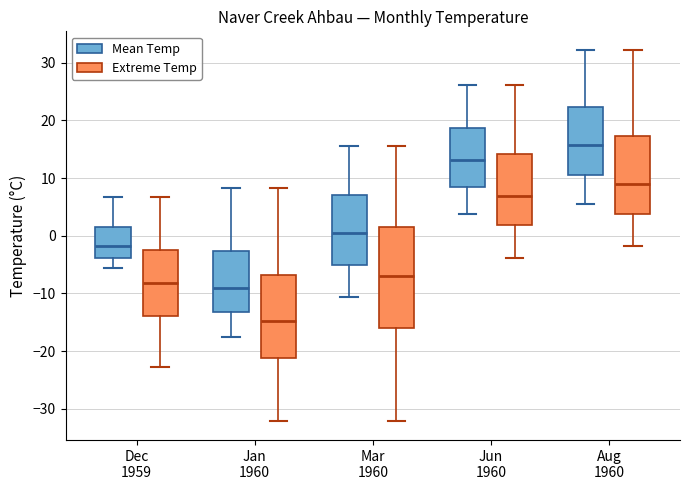

Which box has the lowest median line?

Jan 1960 (Extreme Temp)